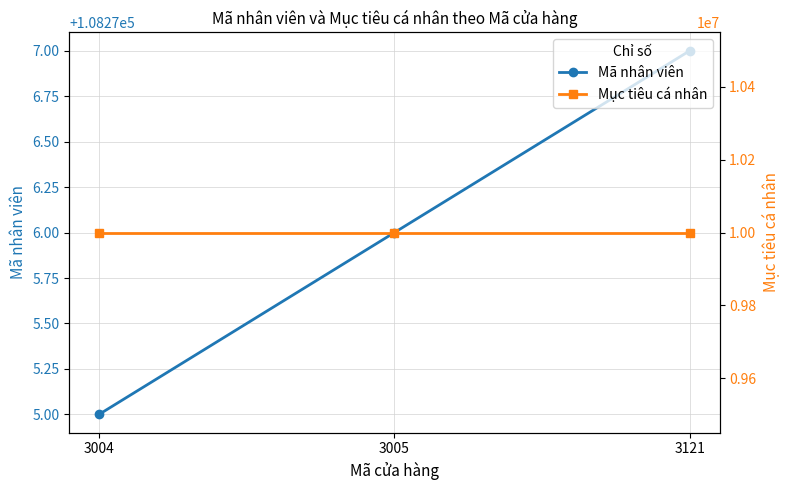

At which category is the sum across all series the highest?

3121